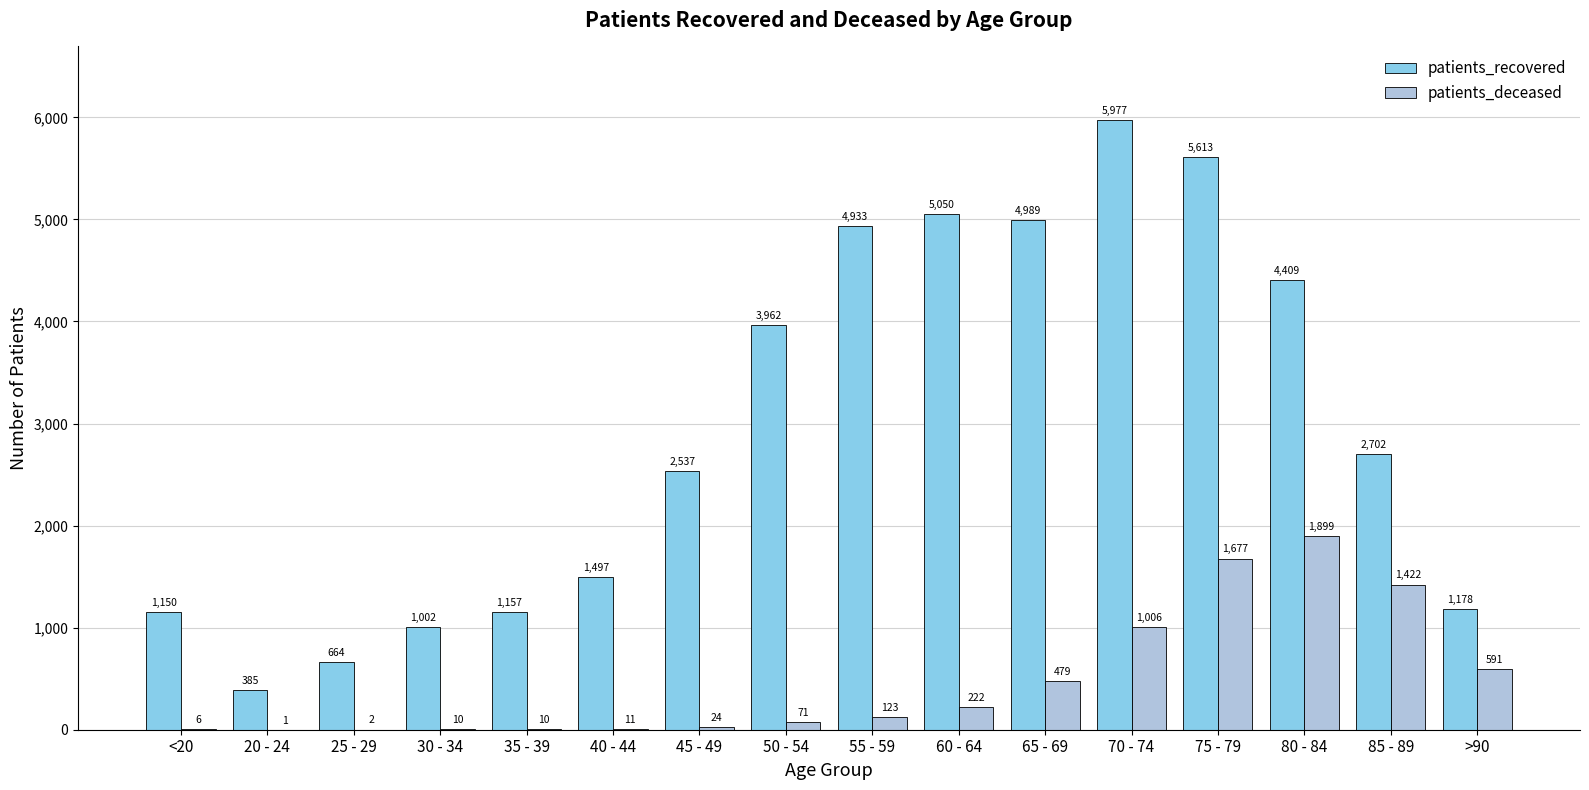

Reading left to right, transcribe all the data shown in this chart.

patients_recovered: 1150	385	664	1002	1157	1497	2537	3962	4933	5050	4989	5977	5613	4409	2702	1178
patients_deceased: 6	1	2	10	10	11	24	71	123	222	479	1006	1677	1899	1422	591